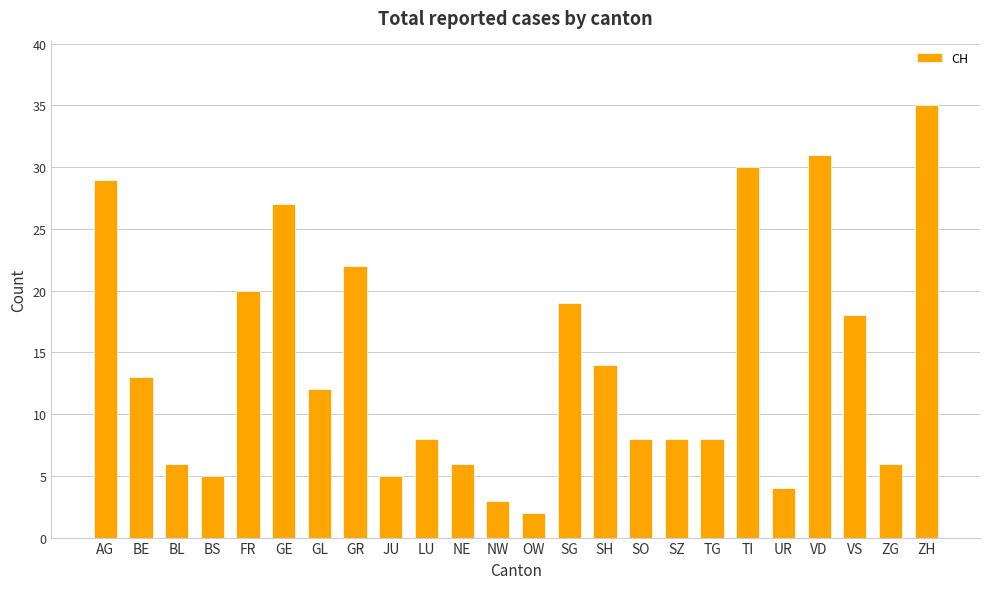

Reading left to right, extract all data points from this chart.

29	13	6	5	20	27	12	22	5	8	6	3	2	19	14	8	8	8	30	4	31	18	6	35